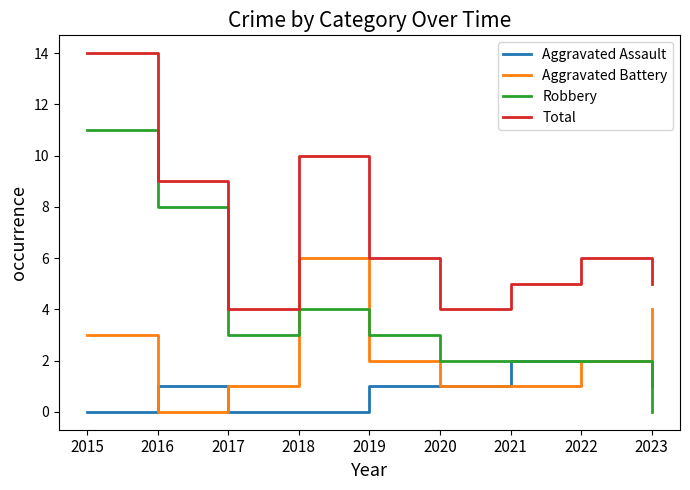

What is the spread (max minus min) of values at 2019?

5